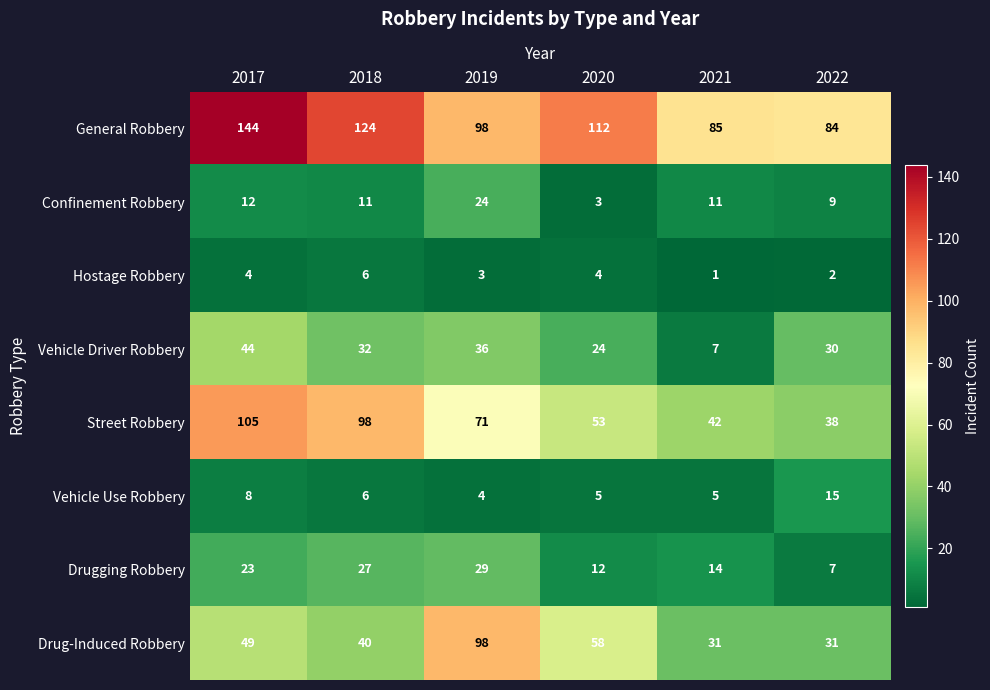

Between 2019 and 2021, which series saw the biggest shift?

Drug-Induced Robbery